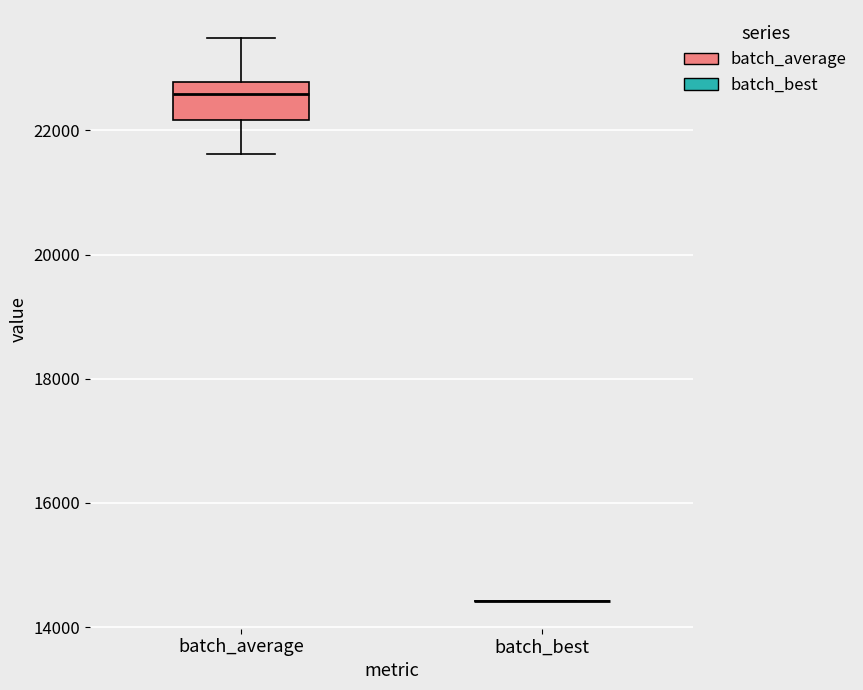

Reading left to right, read every box against the y-axis: the position of its median line, the range the box covers, and the ends of its whiskers. The values are not printed on the chart, so give them approximately, as read against the axis.

batch_average: median 22600, box 22200 to 22800, whiskers 21600 to 23400
batch_best: box collapsed to a line at 14400, whiskers 14400 to 14400